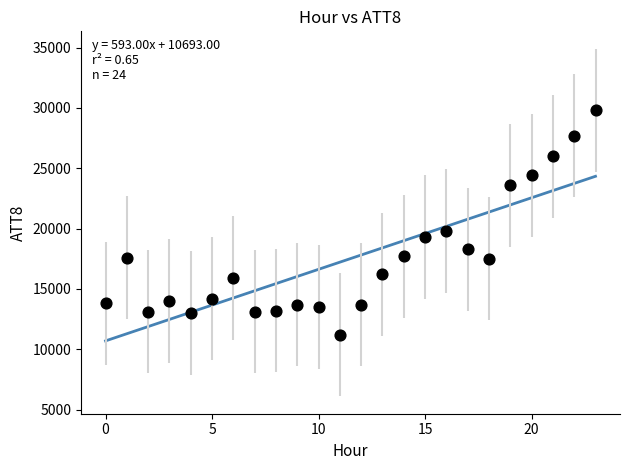

What is the range of Y values (max minus min)?

18600